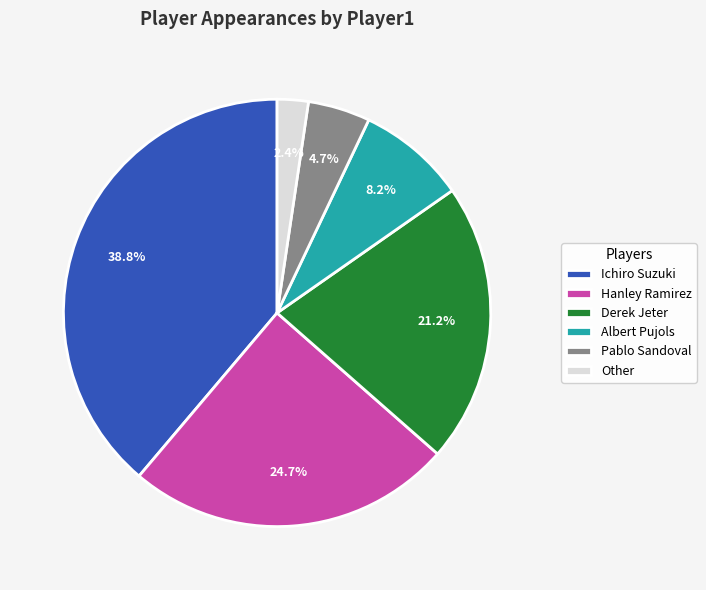

To the nearest percent, what is the average slice percentage?

17%